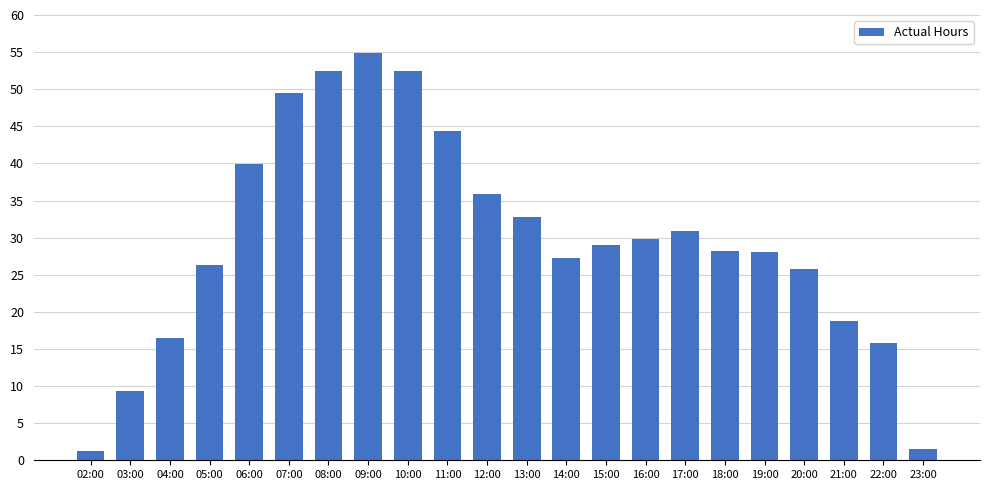

What value does the data have at 07:00?

49.5